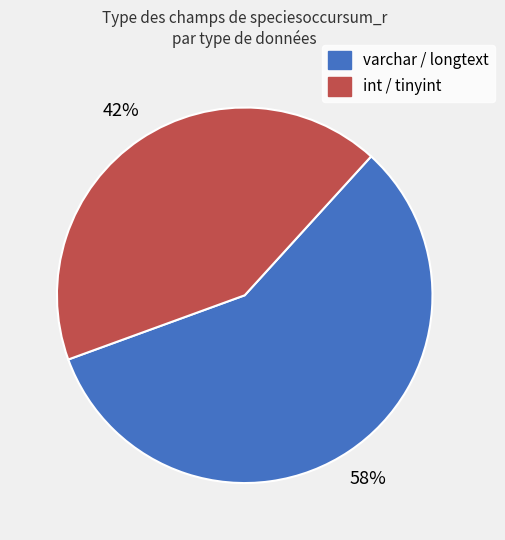

Which slice is the smallest?

int